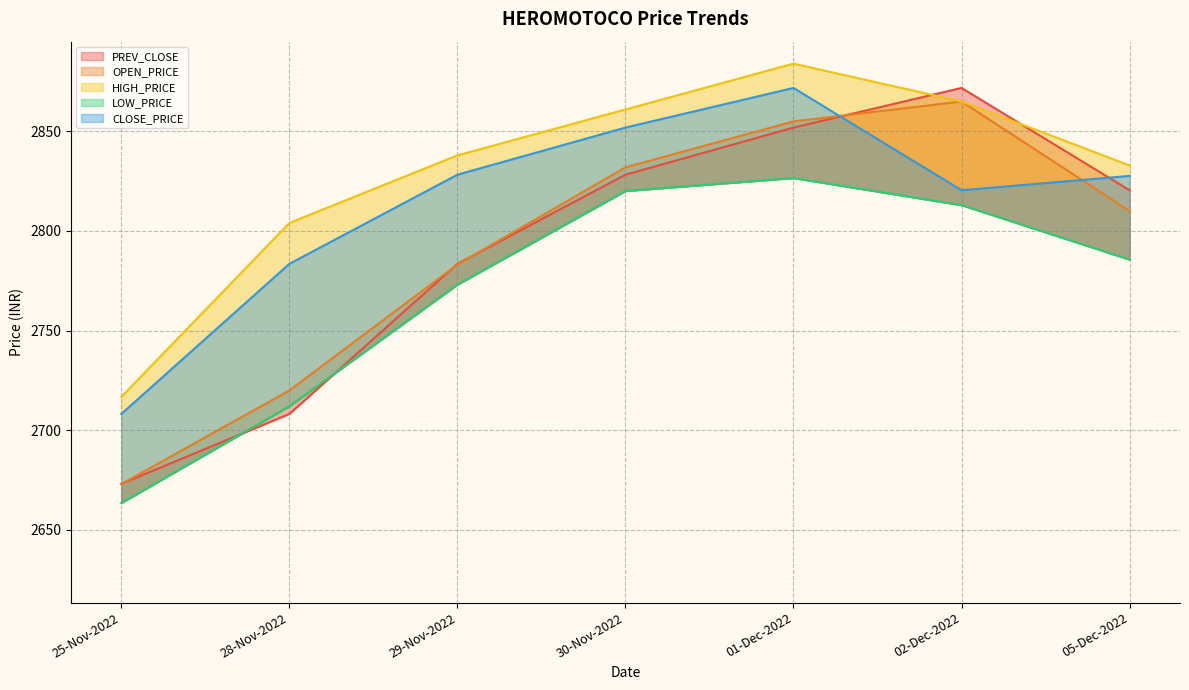

Is the value of HIGH_PRICE at 25-Nov-2022 greater than the value of PREV_CLOSE at 01-Dec-2022?

No